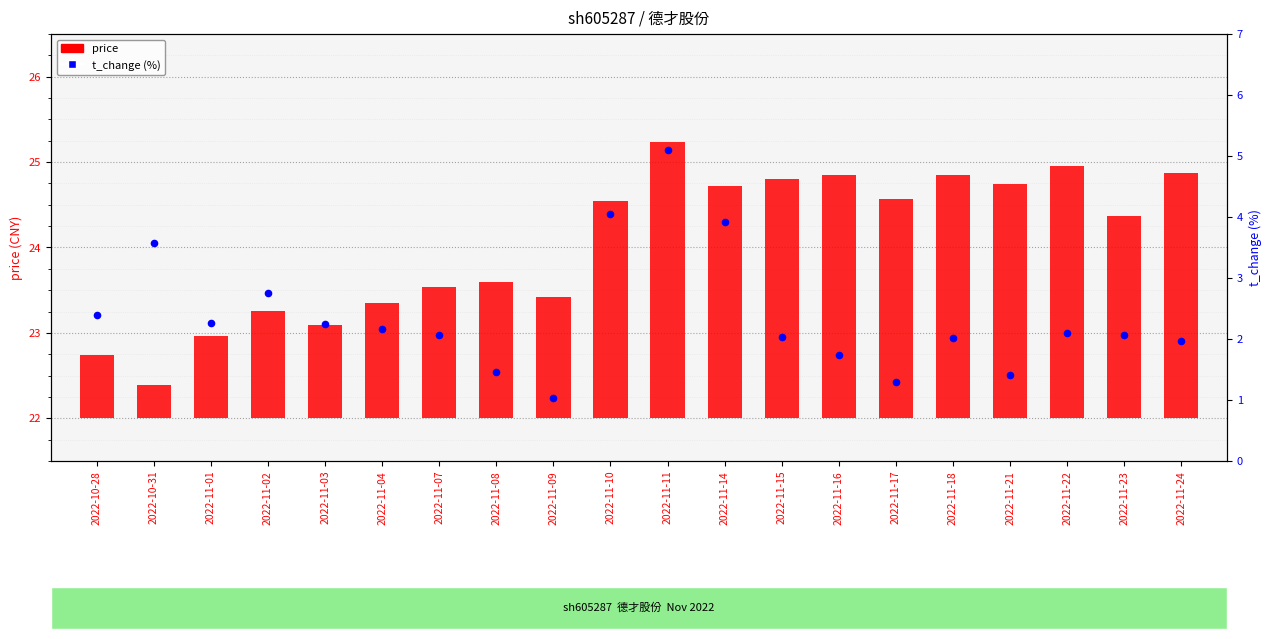

What is the change in value from 2022-11-14 to 2022-11-23?

-1.8